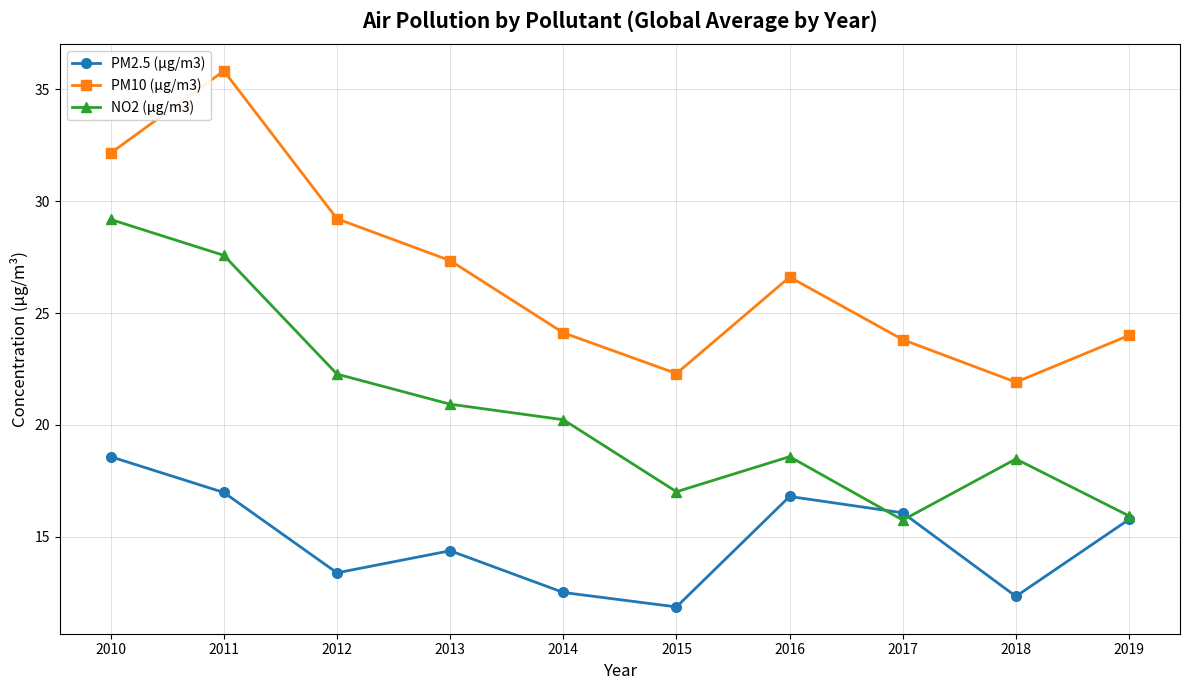

Where is NO2 (μg/m3) nearest to the value 22?

2012